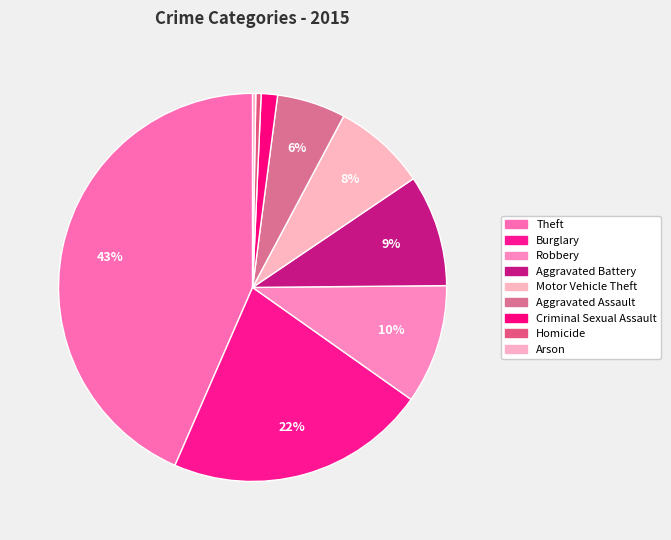

Count the number of slices in the pie.

9